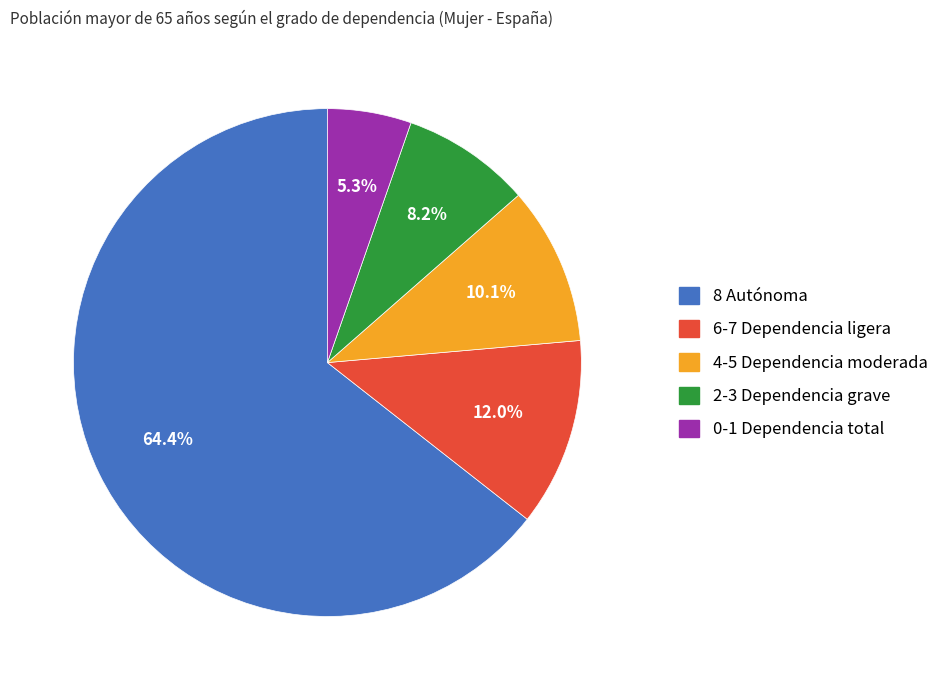

What percentage is the 2-3 Dependencia grave slice, to the nearest percent?

8%